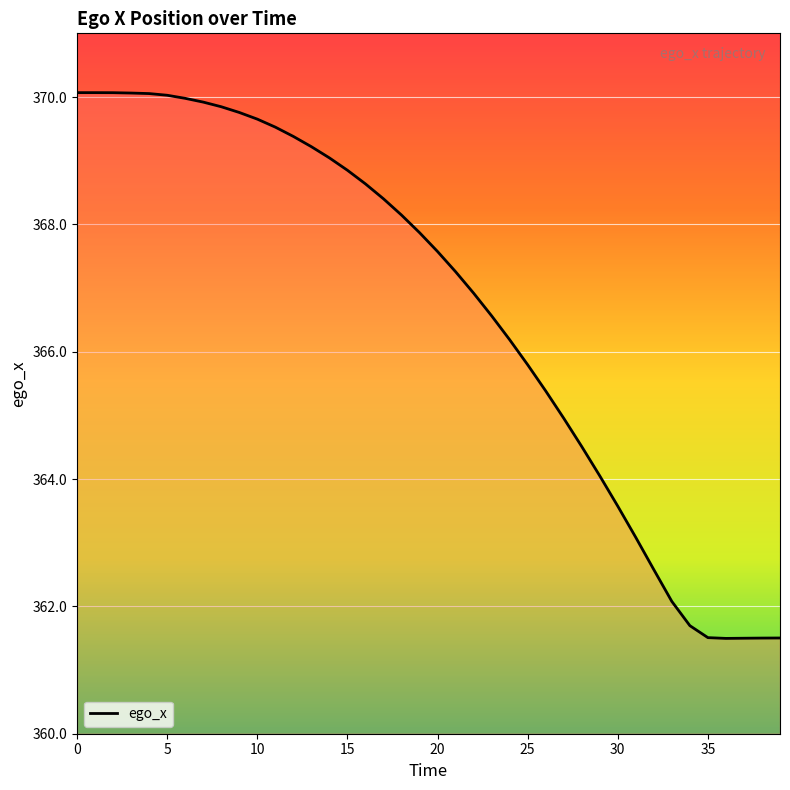

What is the difference between the maximum and minimum values?

8.6